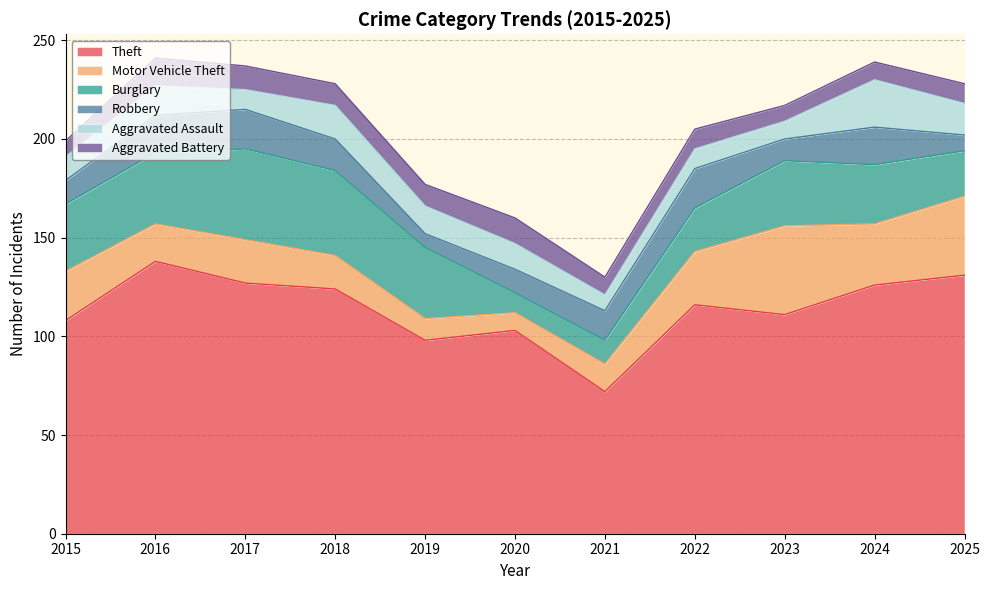

What are all the series names shown in the legend?

Theft, Motor Vehicle Theft, Burglary, Robbery, Aggravated Assault, Aggravated Battery